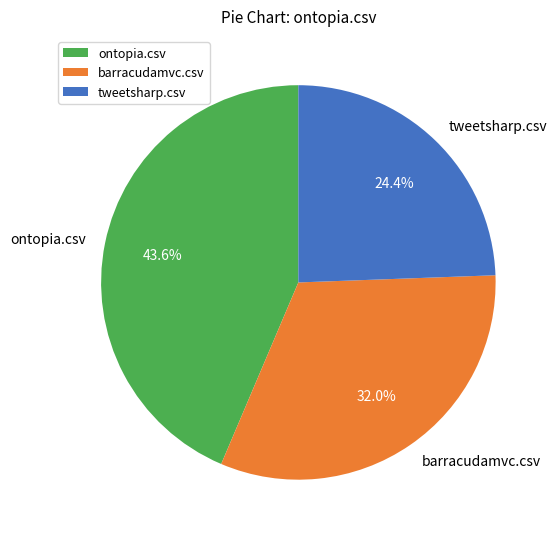

How many segments does this pie chart have?

3